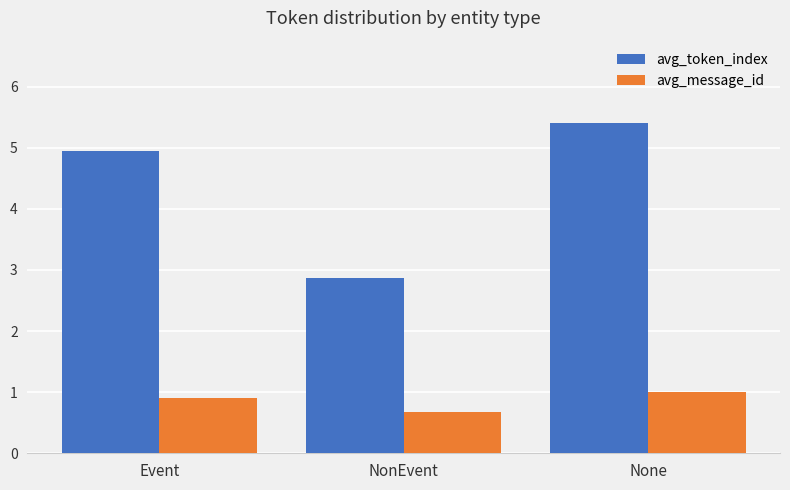

What is the total value across all series at None?

6.4